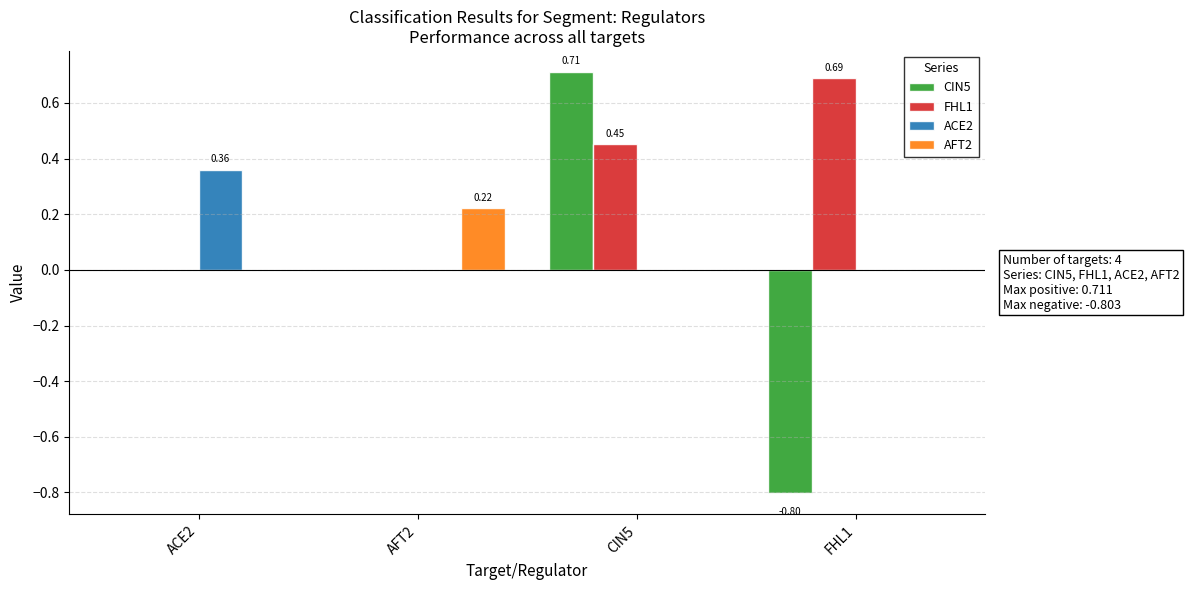

What is the average value of the FHL1 series?

0.3